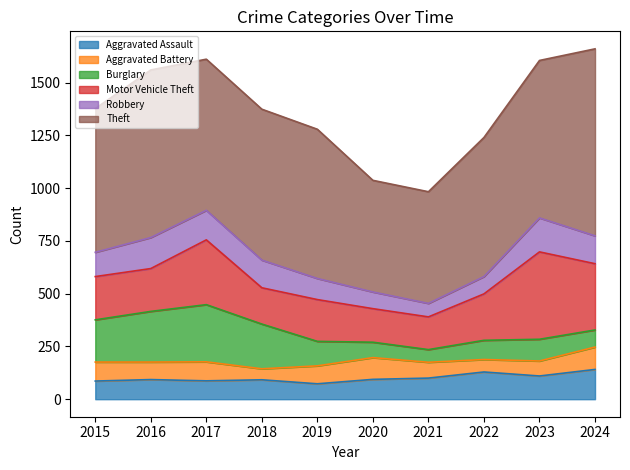

True or false: Motor Vehicle Theft and Aggravated Battery cross at least once.

False